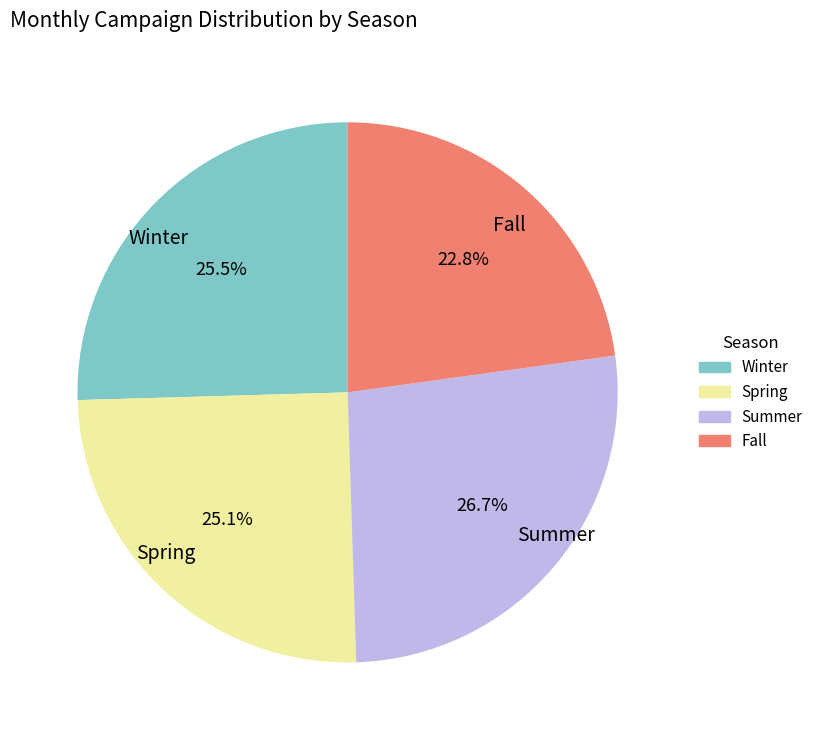

Does any single category account for the majority?

No